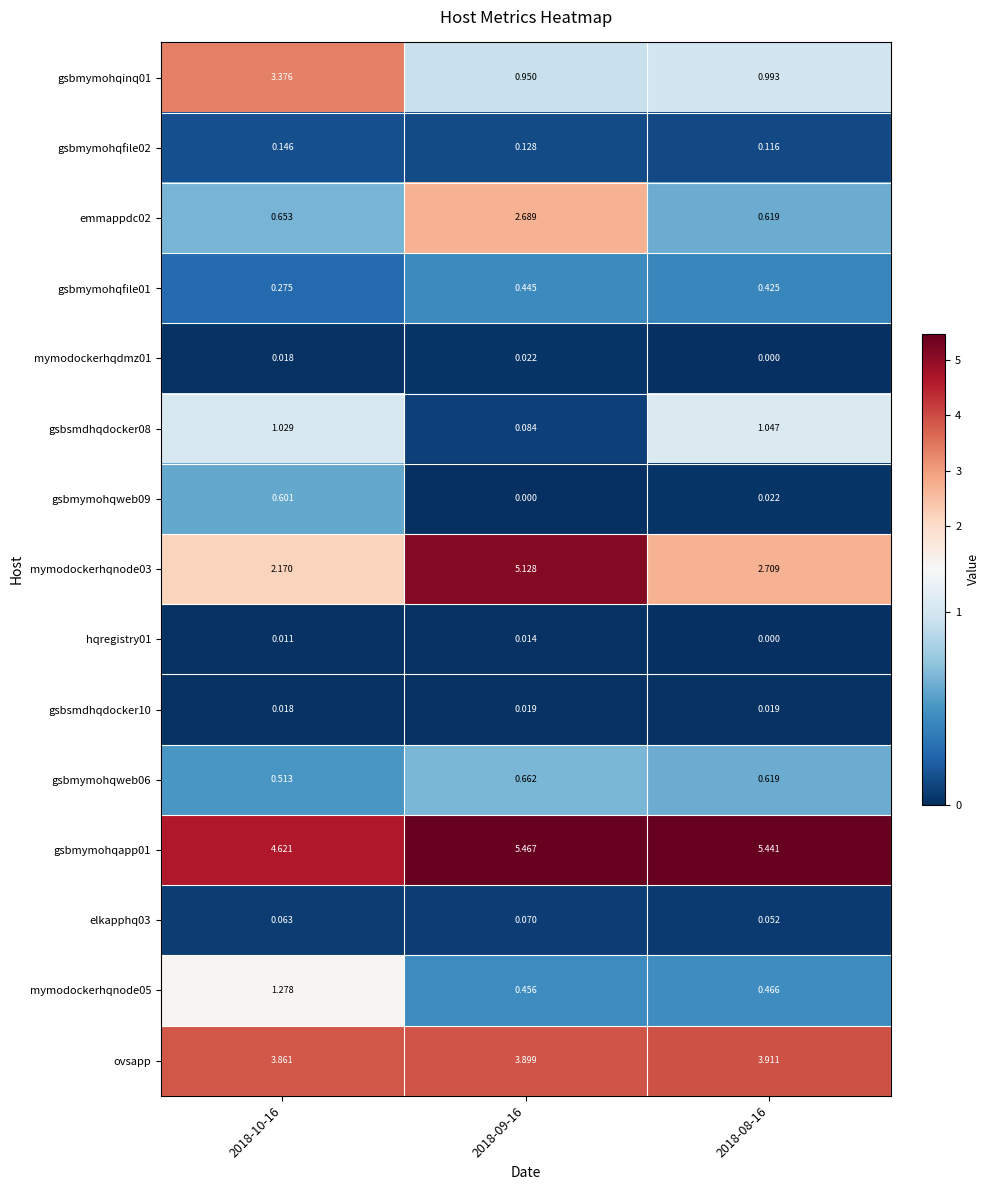

Is the value of mymodockerhqnode05 at 2018-08-16 greater than the value of gsbmymohqweb09 at 2018-08-16?

Yes